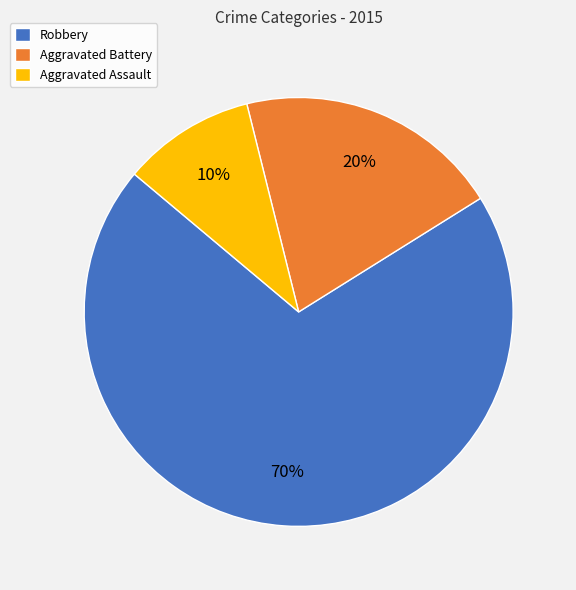

True or false: Aggravated Battery accounts for 20% of the total.

True